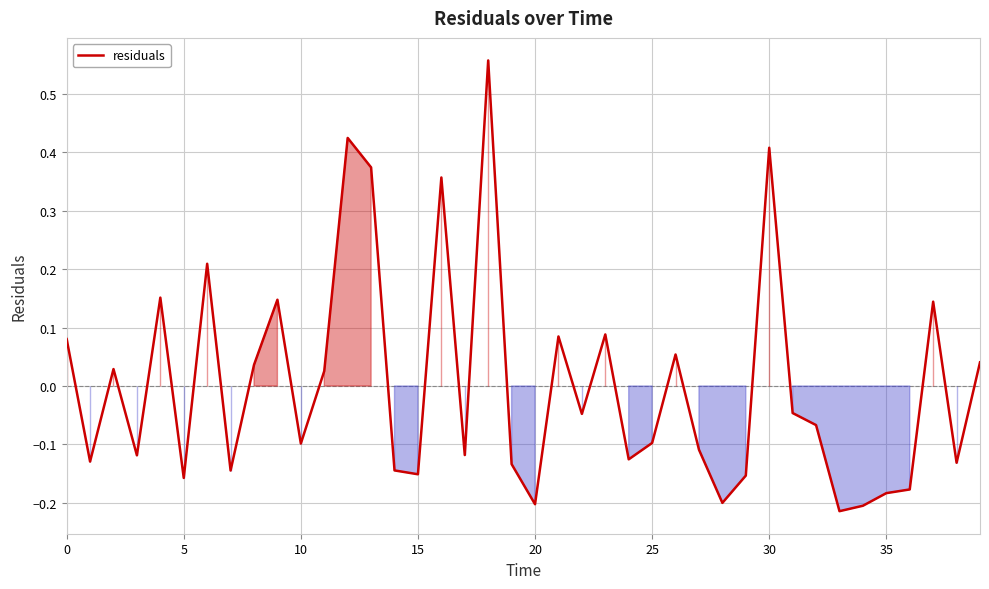

Does the chart have visible grid lines?

Yes